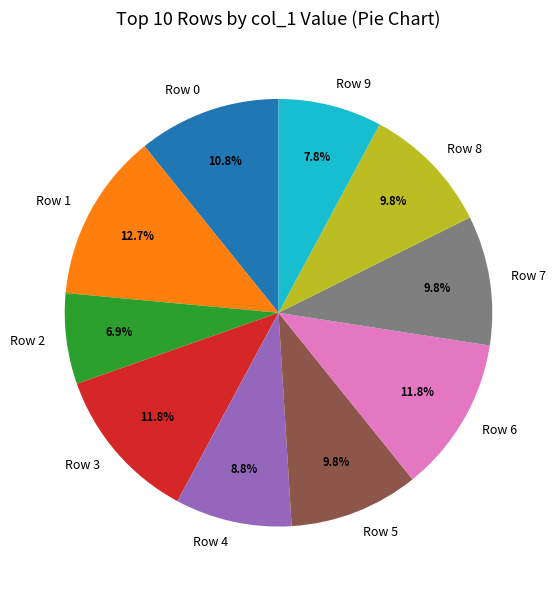

Between Row 5 and Row 0, which is larger?

Row 0